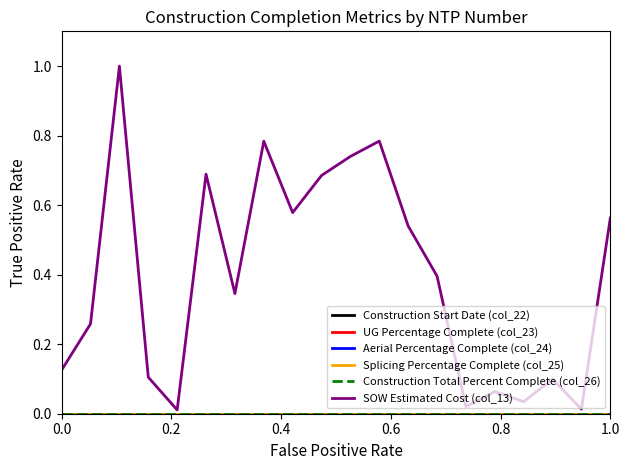

Reading left to right, list all the values displayed in this chart.

Construction Start Date (col_22): 0.0	0.0	0.0	0.0	0.0	0.0	0.0	0.0	0.0	0.0	0.0	0.0	0.0	0.0	0.0	0.0	0.0	0.0	0.0	0.0
UG Percentage Complete (col_23): 0.0	0.0	0.0	0.0	0.0	0.0	0.0	0.0	0.0	0.0	0.0	0.0	0.0	0.0	0.0	0.0	0.0	0.0	0.0	0.0
Aerial Percentage Complete (col_24): 0.0	0.0	0.0	0.0	0.0	0.0	0.0	0.0	0.0	0.0	0.0	0.0	0.0	0.0	0.0	0.0	0.0	0.0	0.0	0.0
Splicing Percentage Complete (col_25): 0.0	0.0	0.0	0.0	0.0	0.0	0.0	0.0	0.0	0.0	0.0	0.0	0.0	0.0	0.0	0.0	0.0	0.0	0.0	0.0
Construction Total Percent Complete (col_26): 0.0	0.0	0.0	0.0	0.0	0.0	0.0	0.0	0.0	0.0	0.0	0.0	0.0	0.0	0.0	0.0	0.0	0.0	0.0	0.0
SOW Estimated Cost (col_13): 0.1	0.3	1.0	0.1	0.0	0.7	0.3	0.8	0.6	0.7	0.7	0.8	0.5	0.4	0.0	0.1	0.0	0.1	0.0	0.6